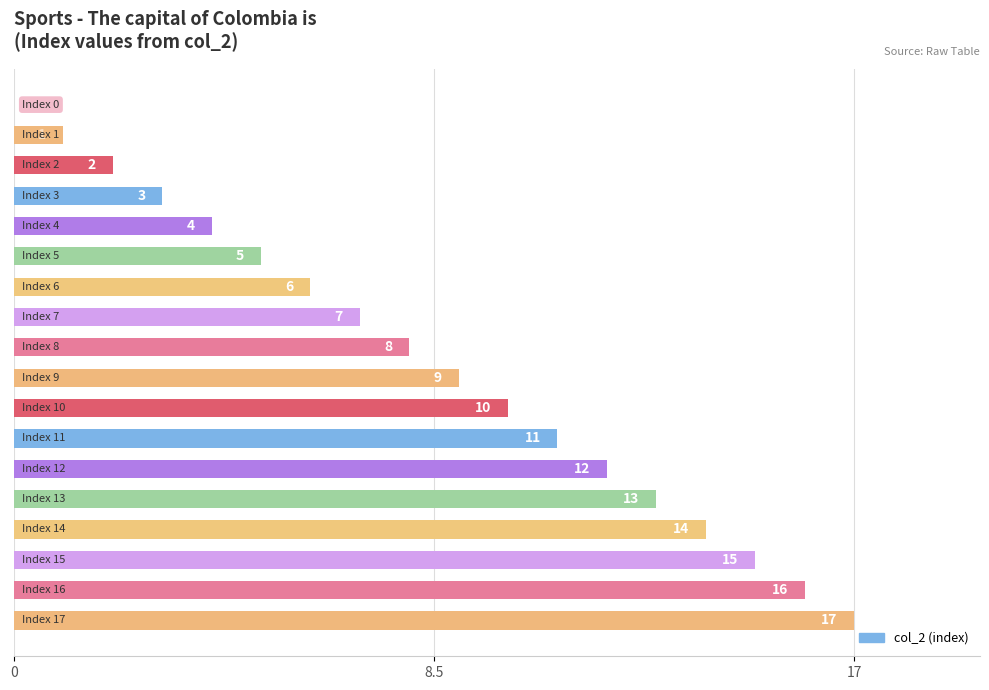

What is the maximum value shown in the chart?

17